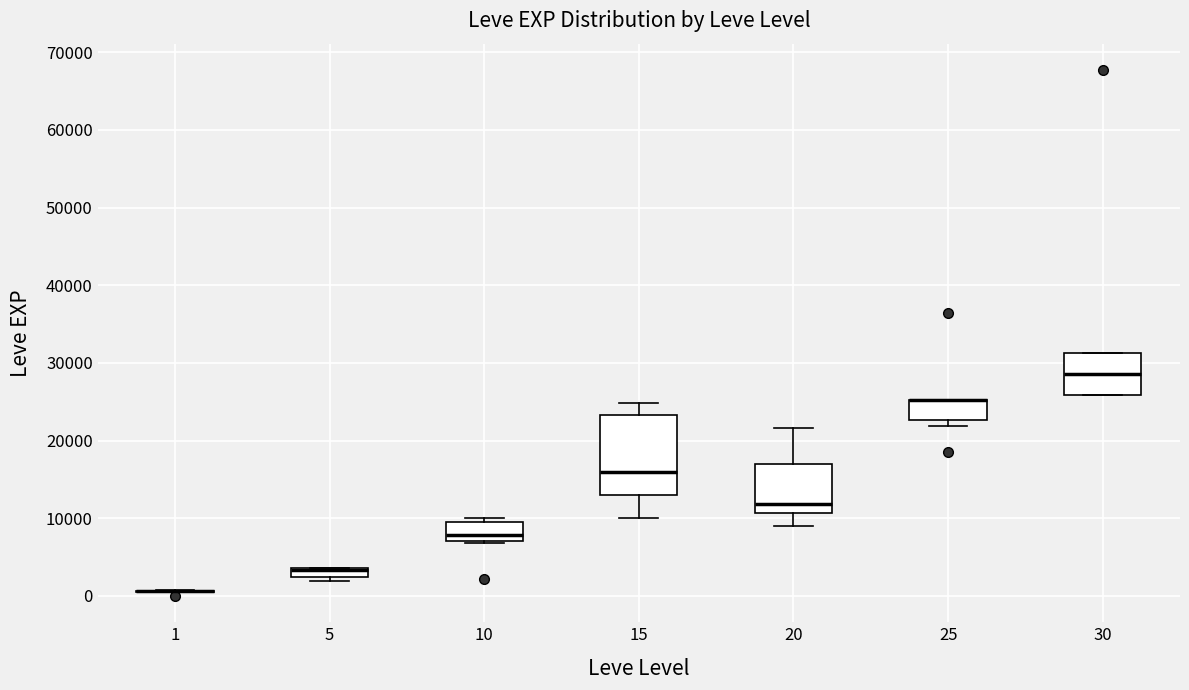

Comparing the boxes themselves (not the whiskers), which one is the tallest?

15